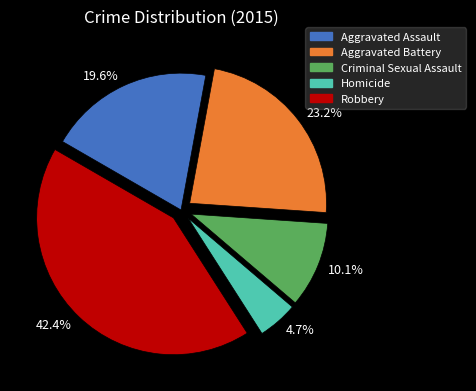

Is the sum of 4.7% and 19.6% greater than half?

No